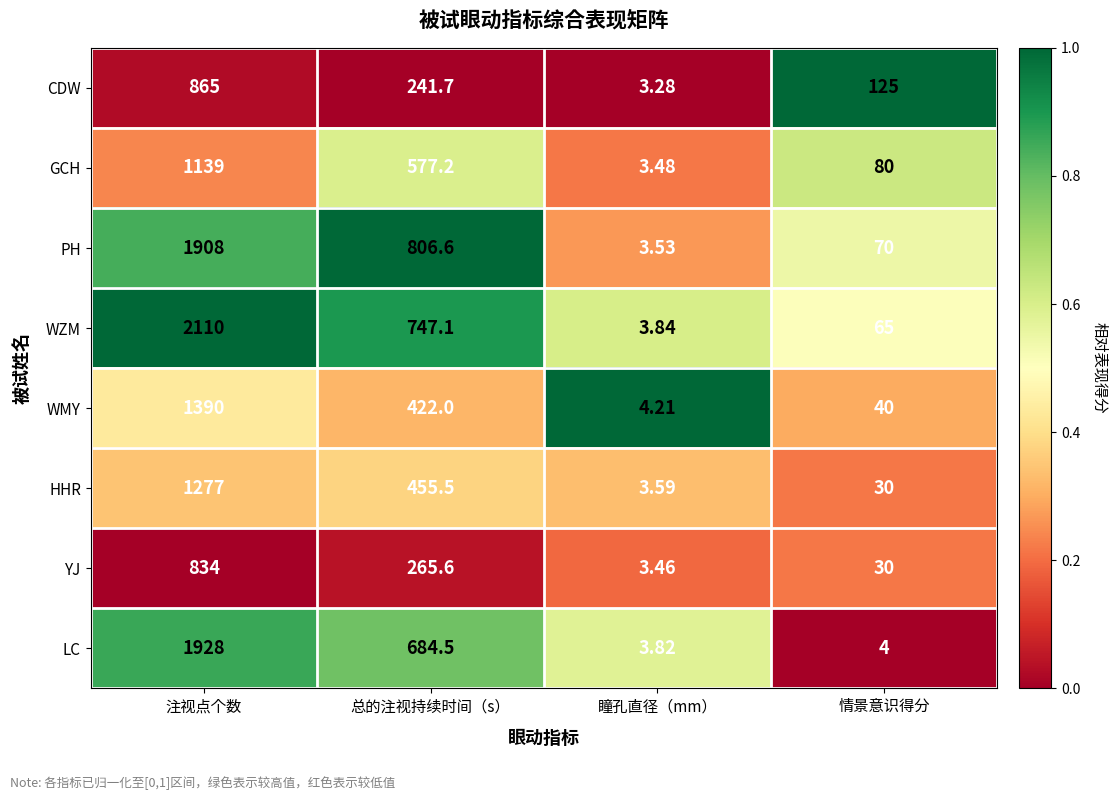

Which series has the largest range (max minus min)?

WZM